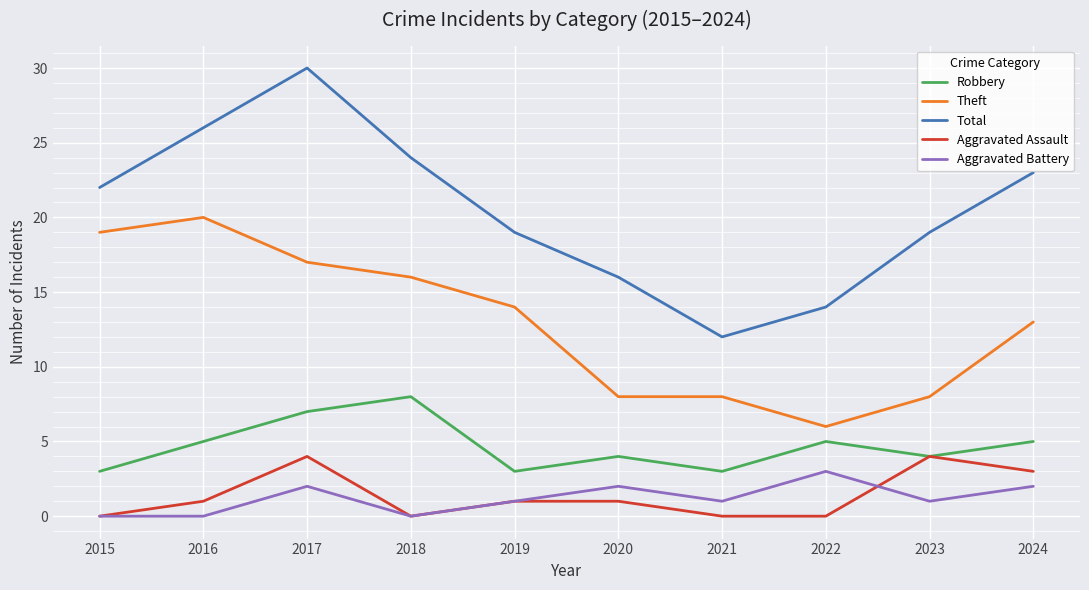

Which series has the largest range (max minus min)?

Total